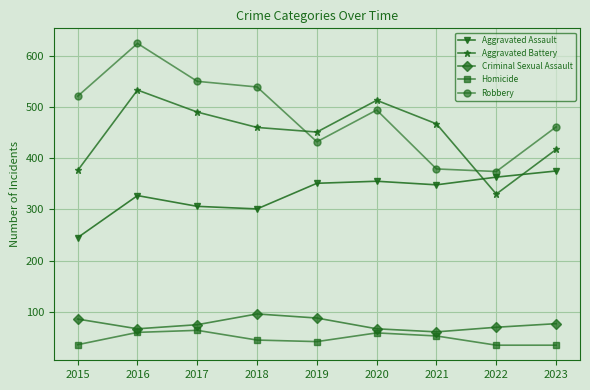

What value does the Criminal Sexual Assault series have at 2023?

77